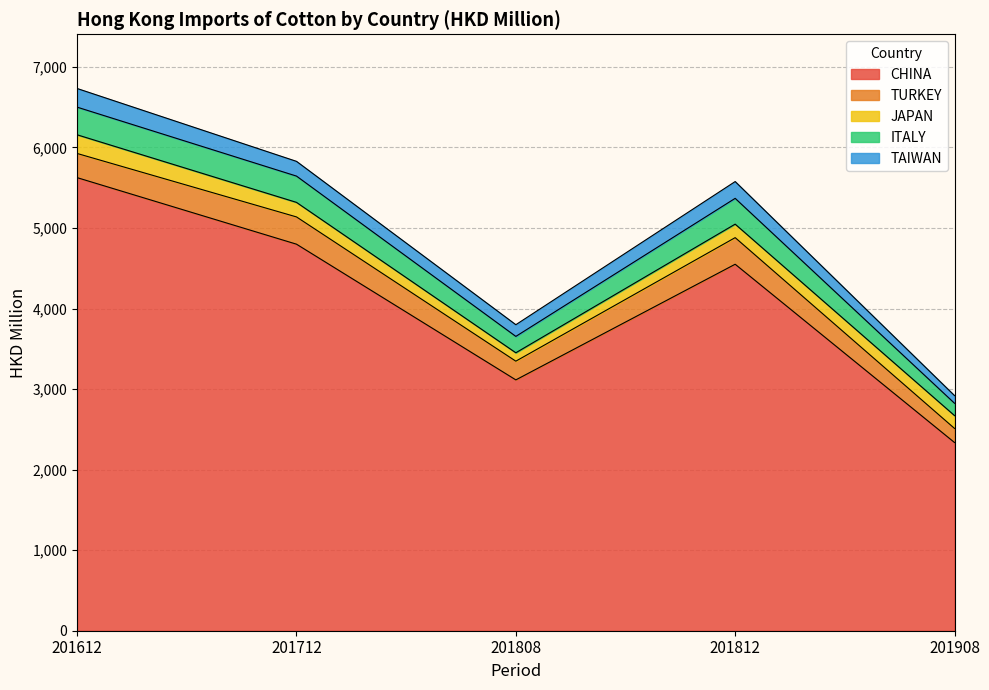

What is the value of the CHINA point at the 5th from the left?

2337.0